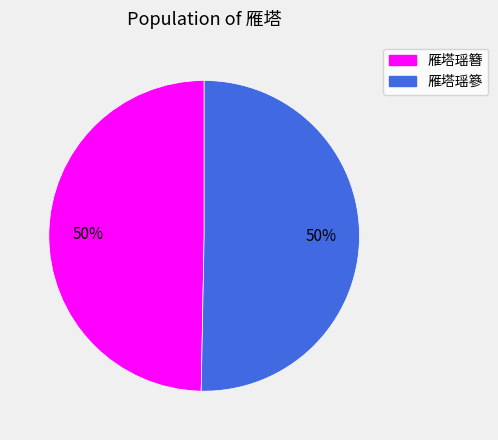

Do 雁塔瑶簪 and 雁塔瑶篸 together represent more than half of the pie?

Yes